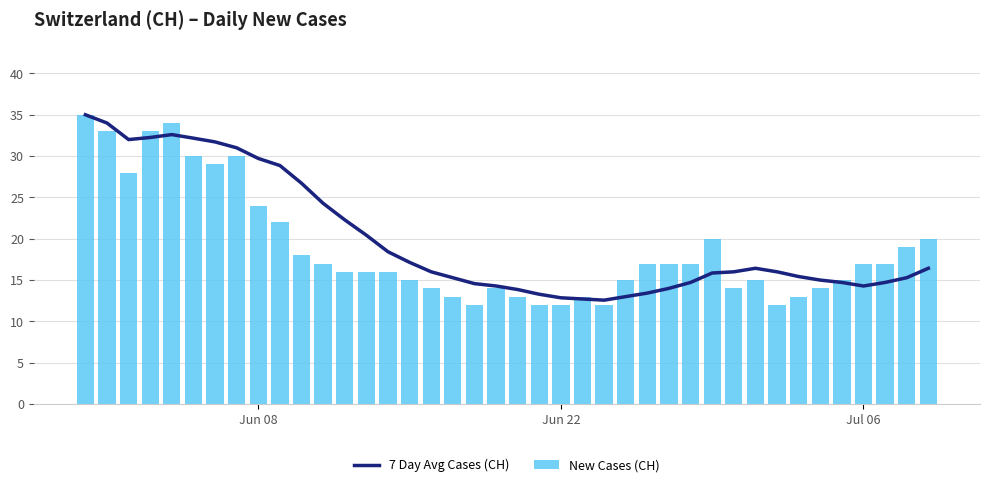

Which series has the largest total across all categories?

7 Day Avg Cases (CH)